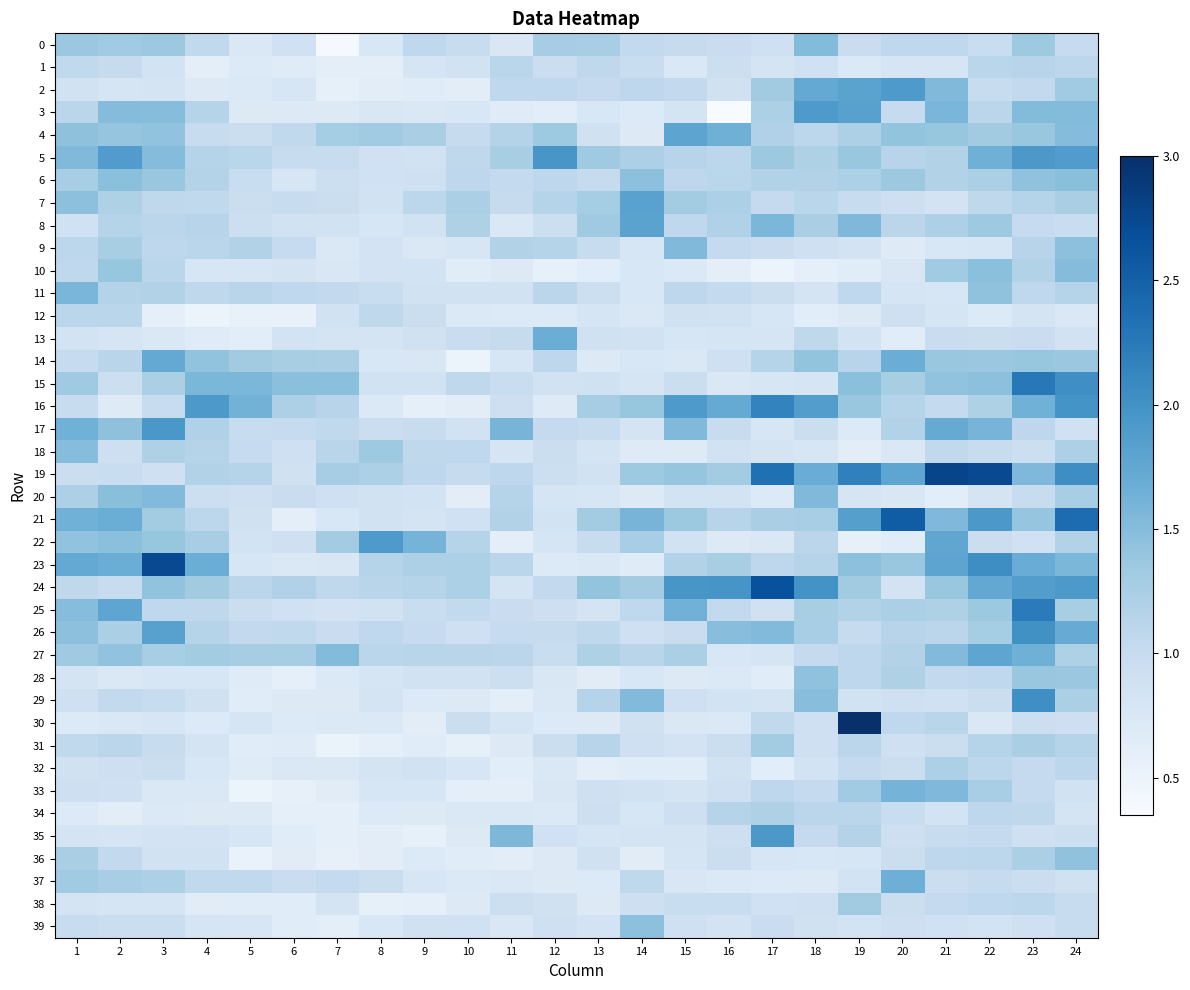

Between 13 and 2, which is larger?

2